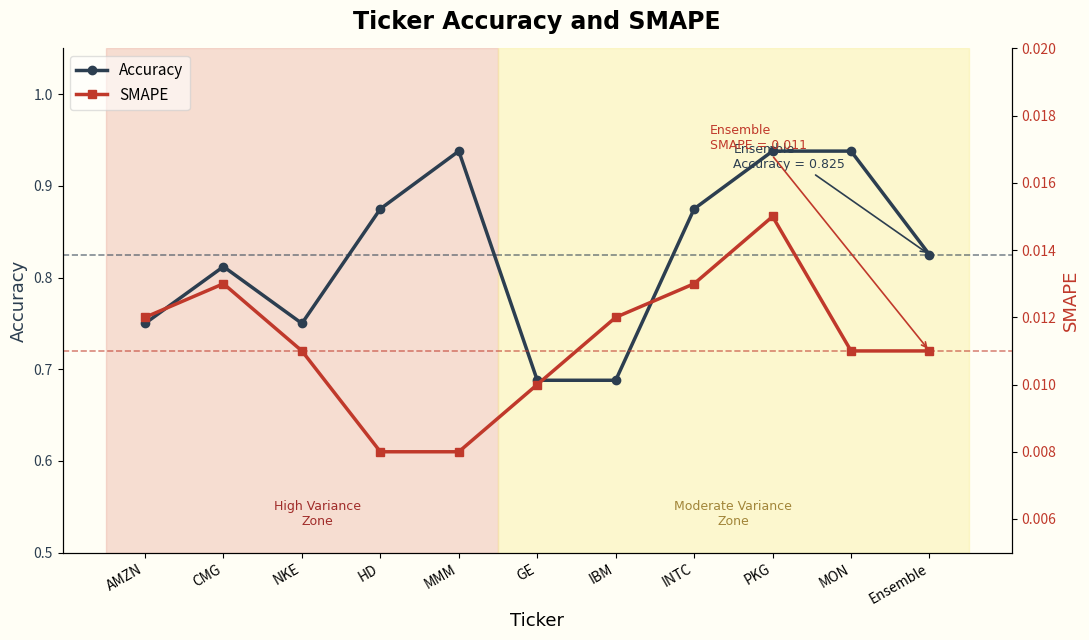

Reading left to right, transcribe all the data shown in this chart.

Accuracy: AMZN=0.8	CMG=0.8	NKE=0.8	HD=0.9	MMM=0.9	GE=0.7	IBM=0.7	INTC=0.9	PKG=0.9	MON=0.9	Ensemble=0.8
SMAPE: AMZN=0.0	CMG=0.0	NKE=0.0	HD=0.0	MMM=0.0	GE=0.0	IBM=0.0	INTC=0.0	PKG=0.0	MON=0.0	Ensemble=0.0